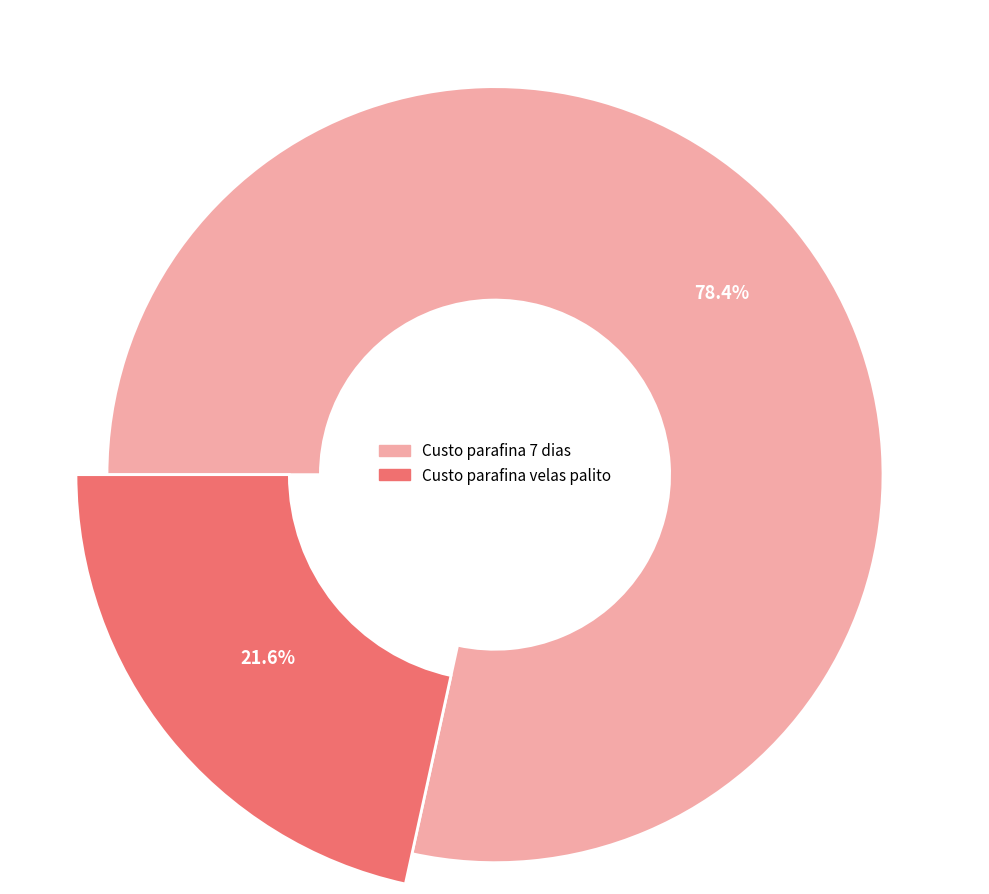

How many slices are in this pie chart?

2